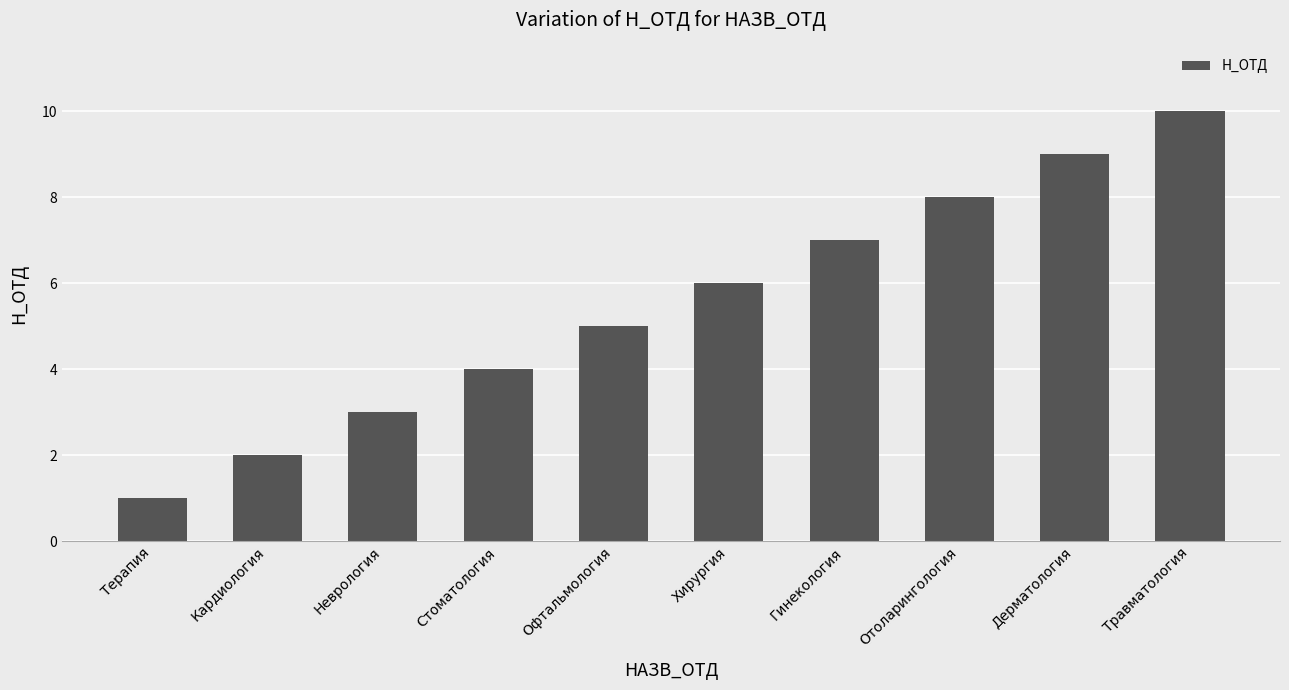

What is the greatest value displayed?

10